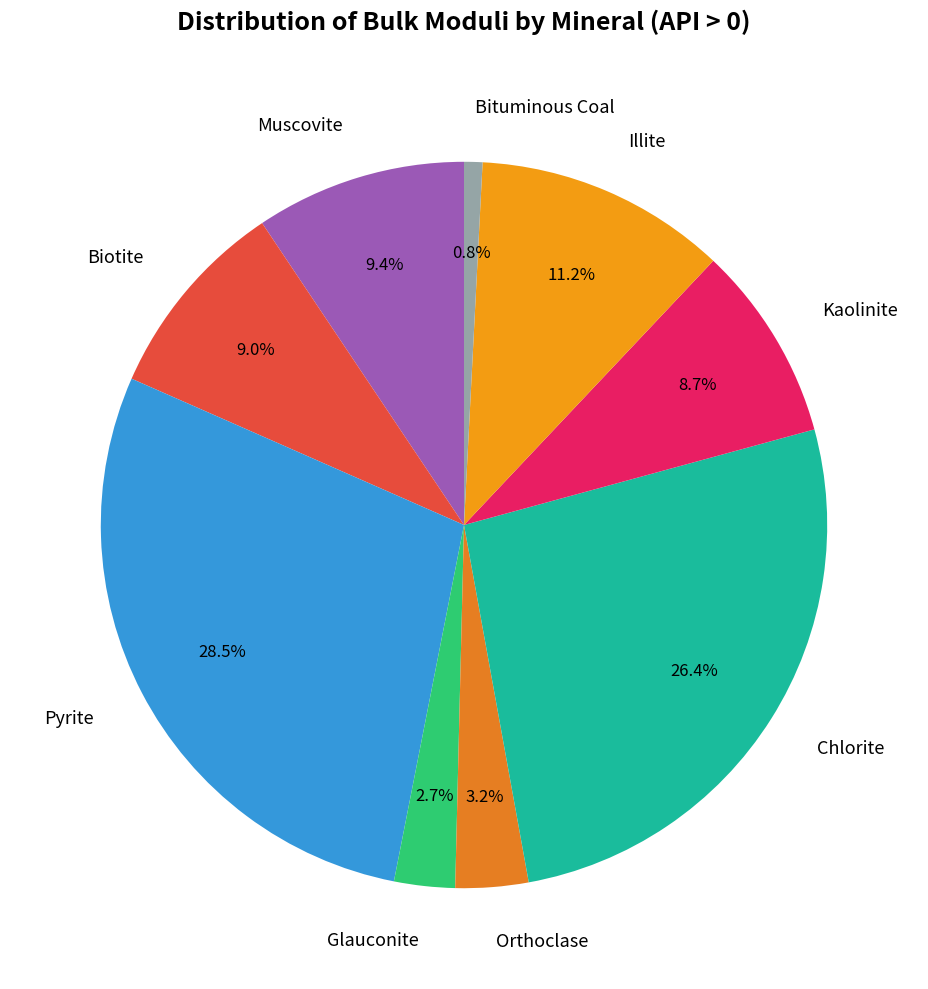

To the nearest percent, what is the difference between the Muscovite and Bituminous Coal slice percentages?

9%